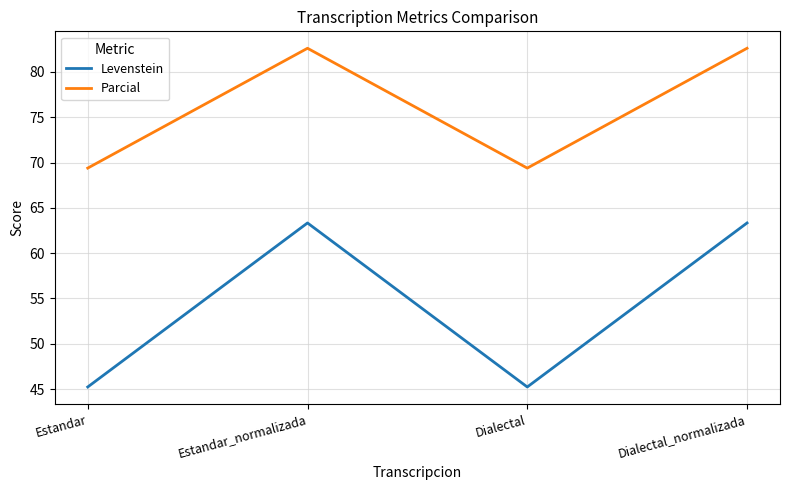

What position from the left is Dialectal?

3